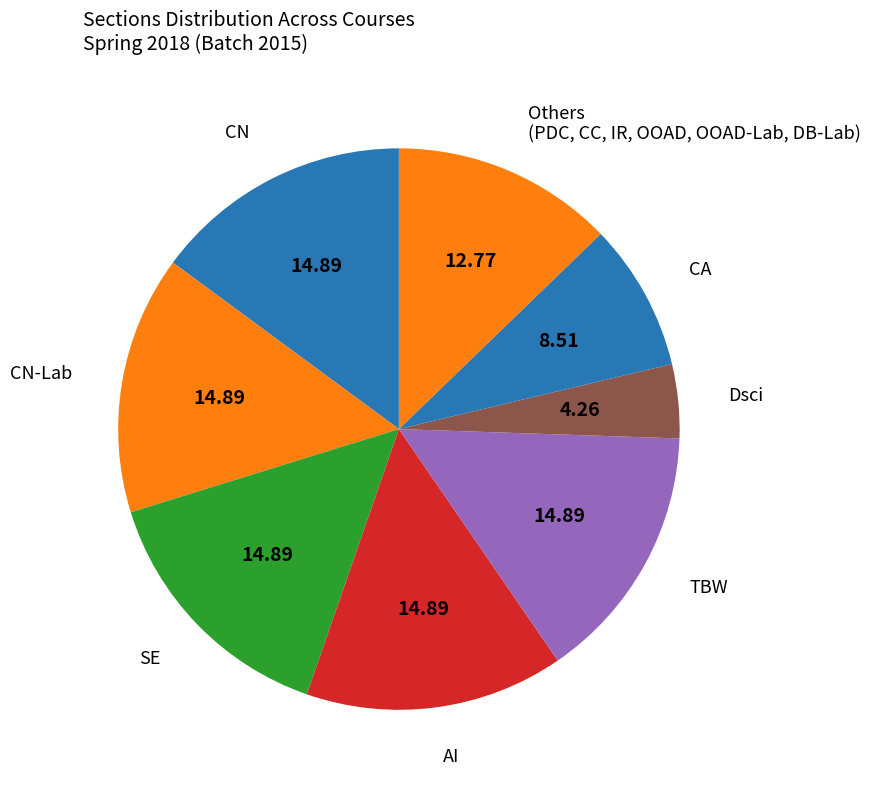

Count the number of slices in the pie.

8